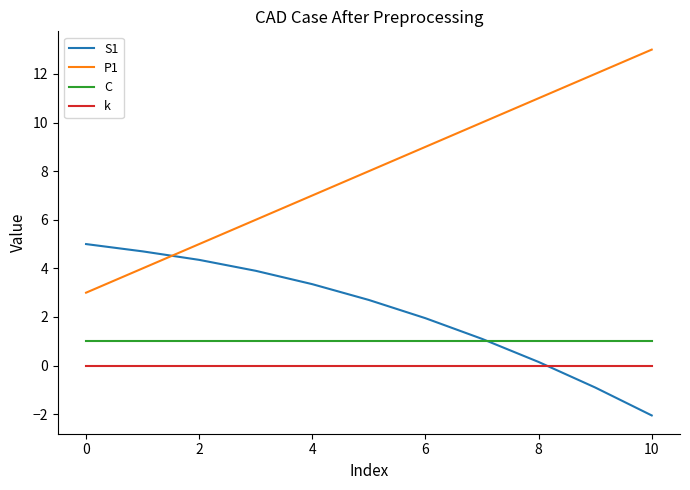

Which series has the widest spread of values?

P1